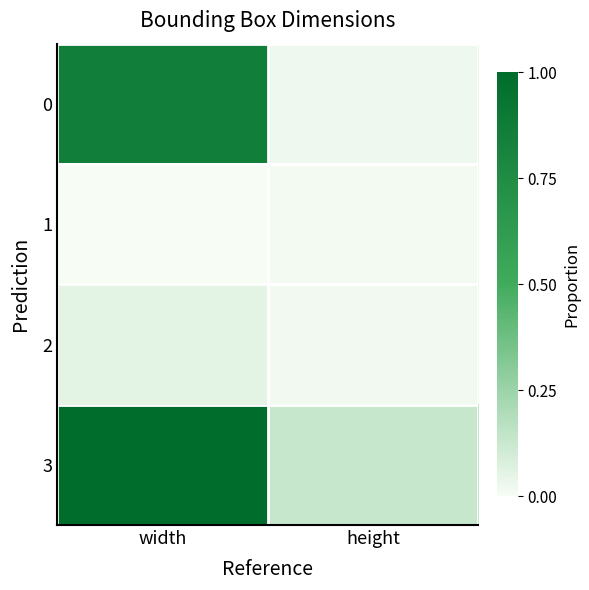

Rank the series at height from lowest to highest value.

1, 2, 0, 3